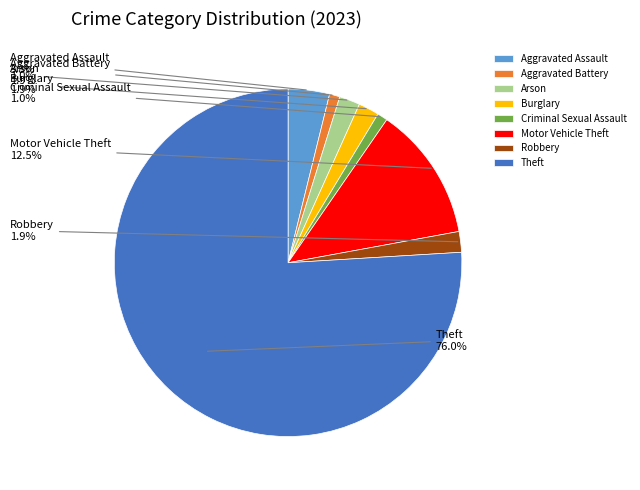

To the nearest percent, what is the difference between the Aggravated Battery and Motor Vehicle Theft slice percentages?

12%